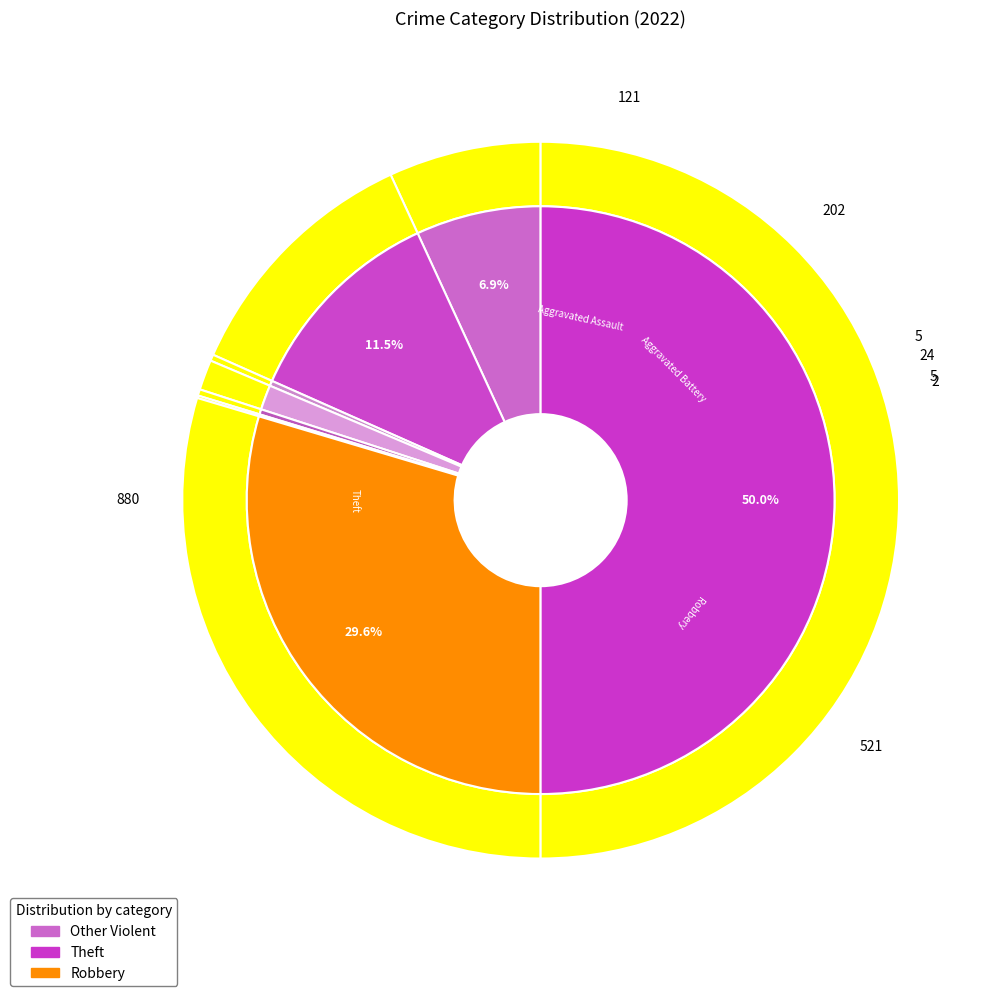

The Theft slice represents 50% of the pie. True or false?

True